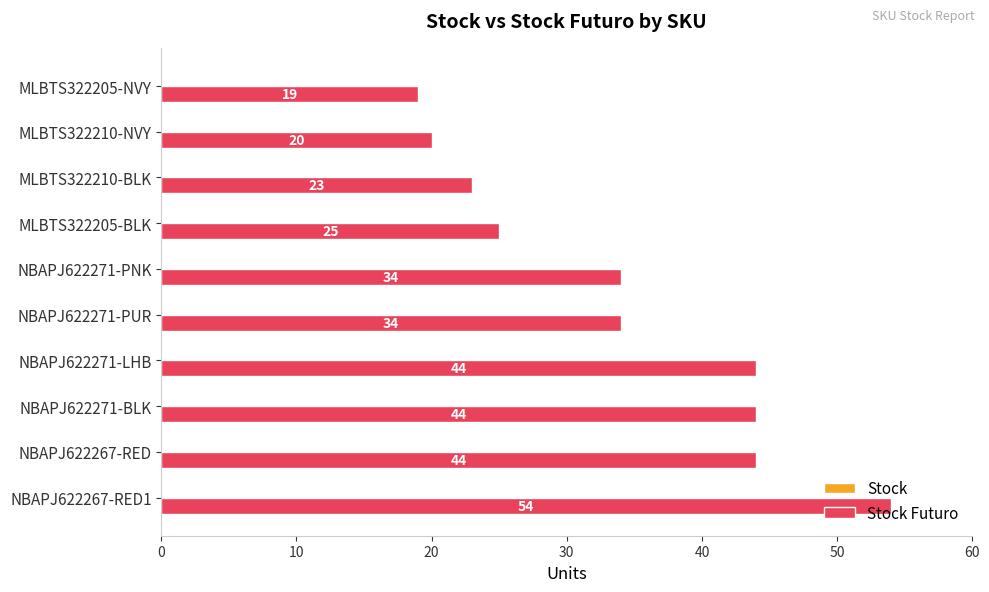

What is the change in value from NBAPJ622271-BLK to MLBTS322205-BLK?

-19